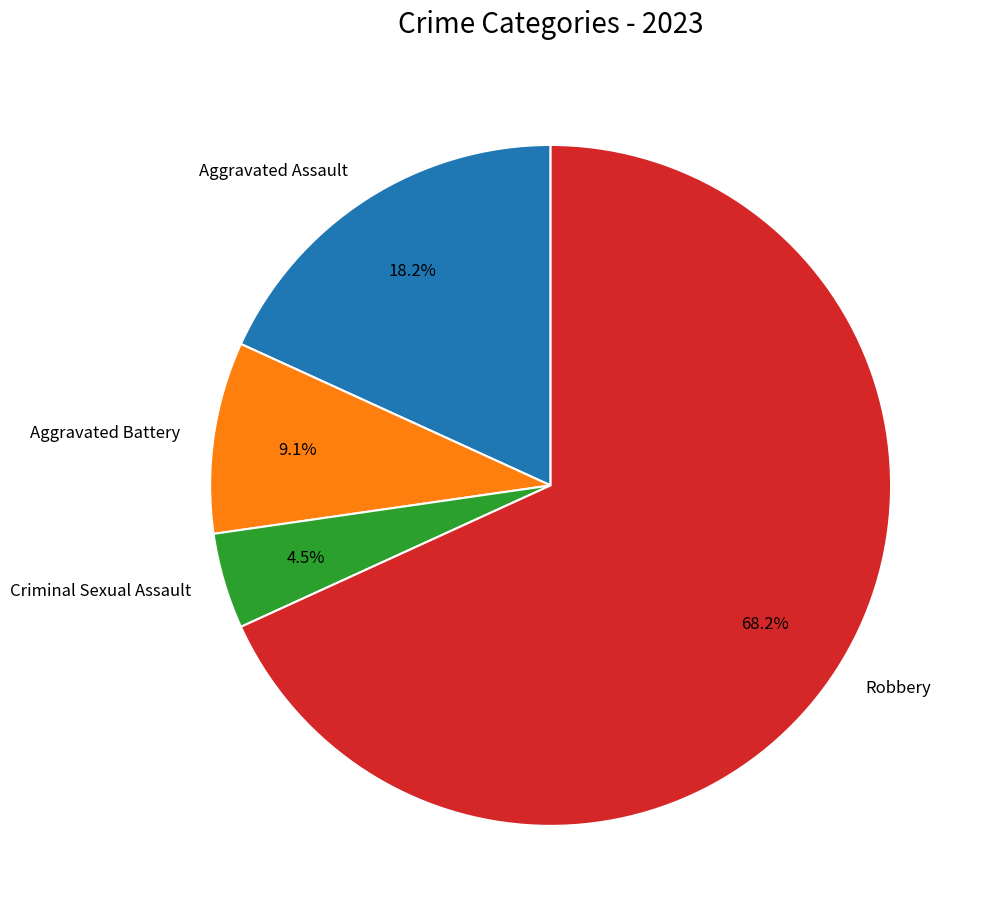

Count the number of slices in the pie.

4